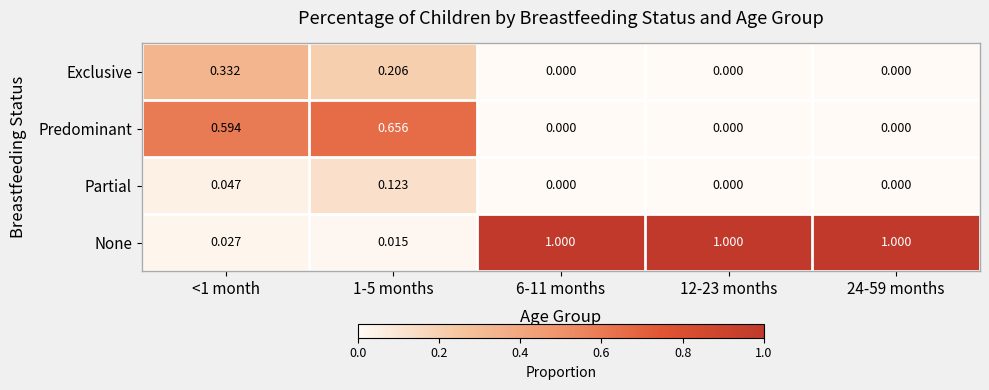

What is the total value across all series at 6-11 months?

1.0